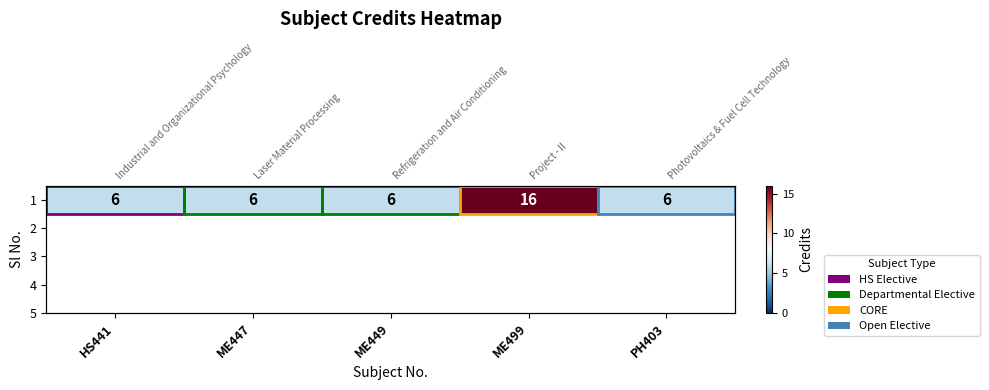

What is the ratio of the value at PH403 to the value at ME499?

0.4